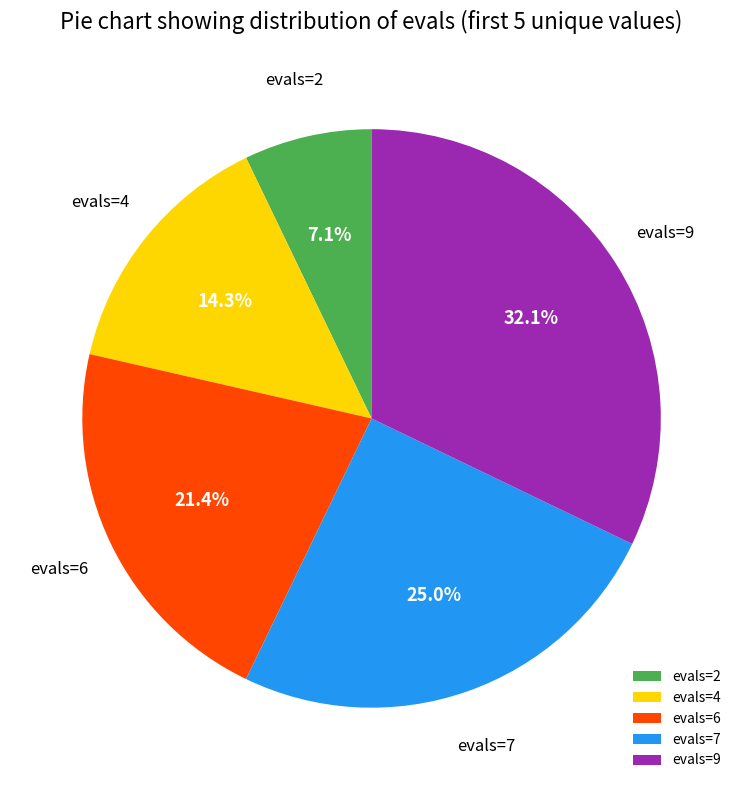

Do evals=2 and evals=4 together represent more than half of the pie?

No